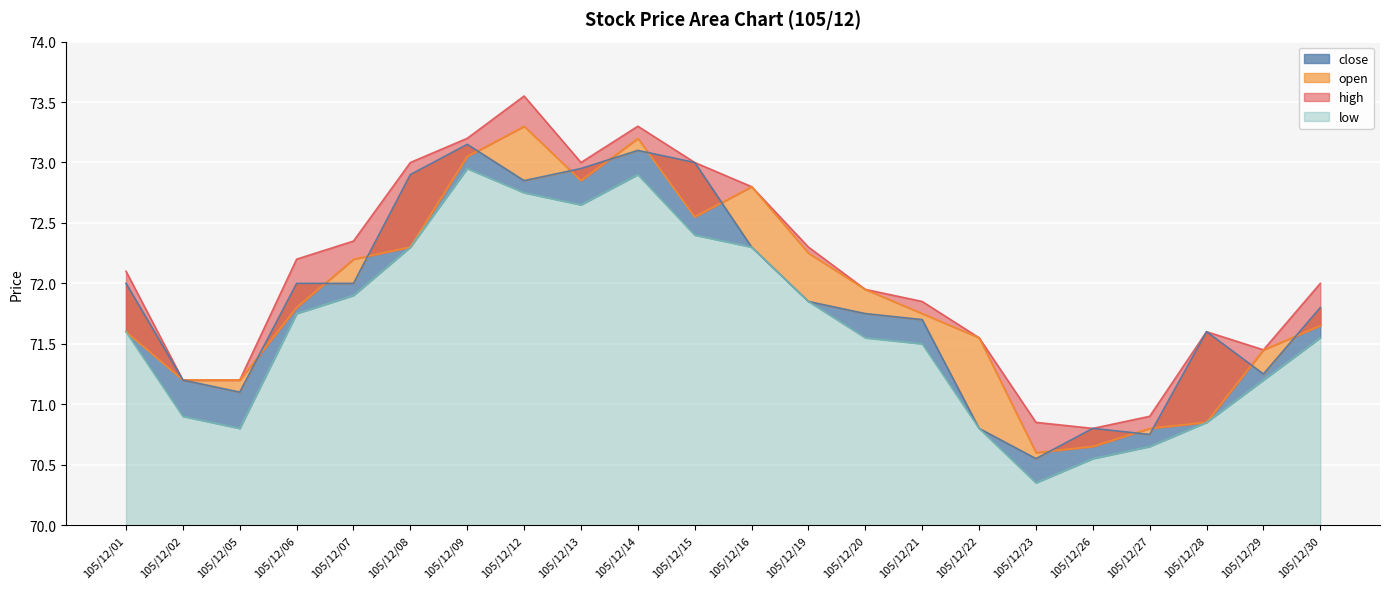

What is the average value of the open series?

71.9